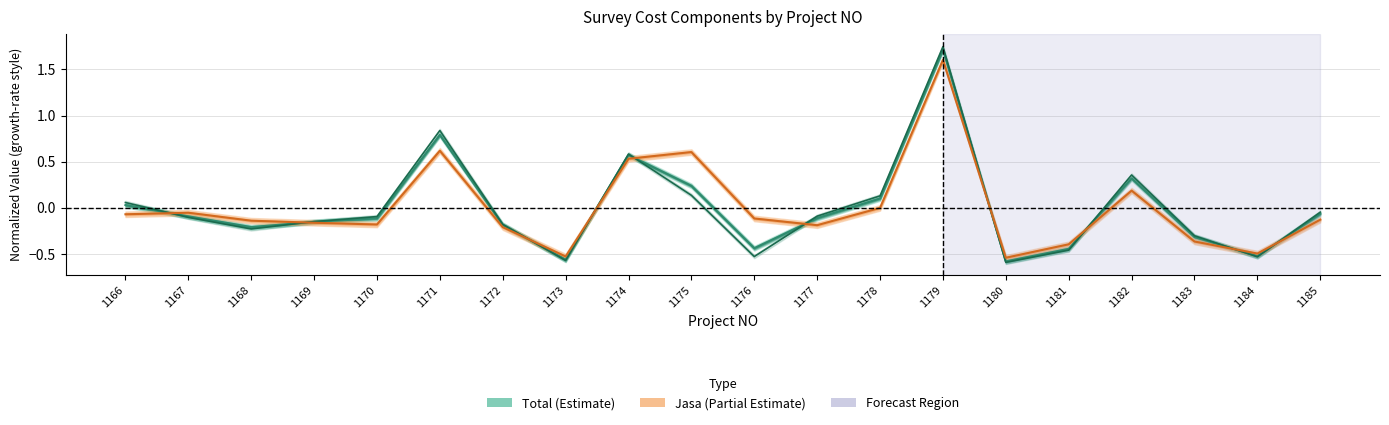

Does the chart display data point markers on the line(s)?

No